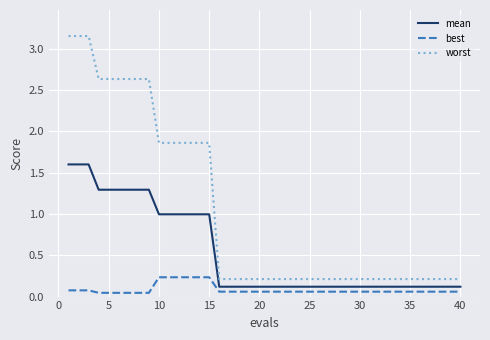

What is the average value of the worst series?

1.0